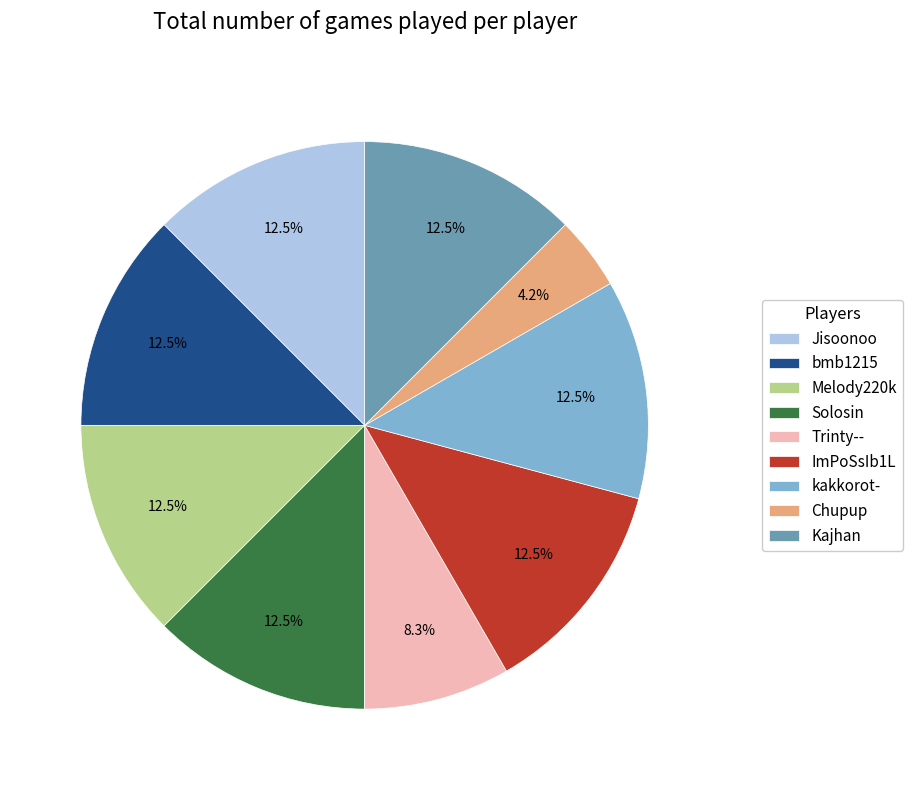

Which category has the smallest portion of the pie?

Chupup